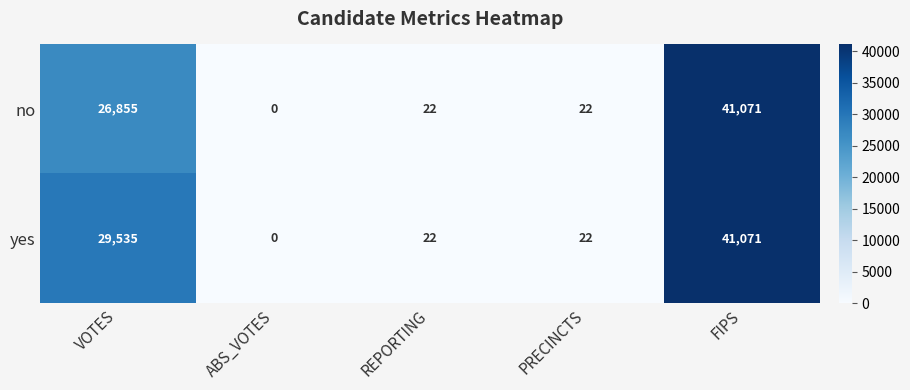

Rank the series by their average value, from lowest to highest.

no, yes